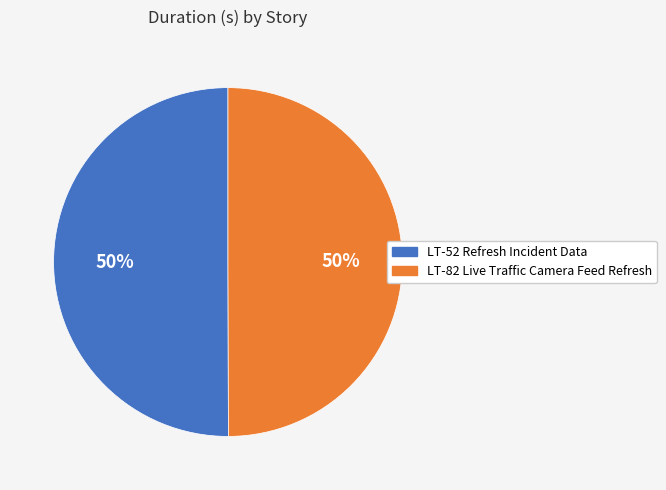

Approximately how many times larger is the value at LT-52 Refresh Incident Data compared to LT-82 Live Traffic Camera Feed Refresh?

1.0